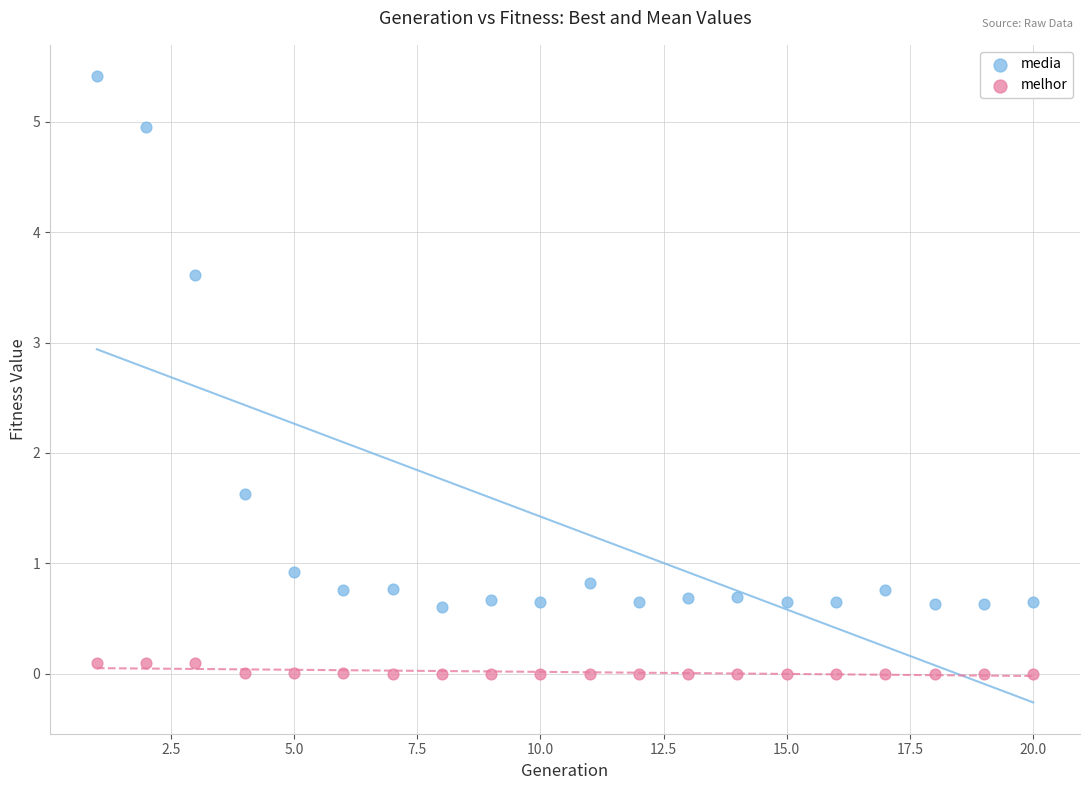

What are all the series names shown in the legend?

media, melhor